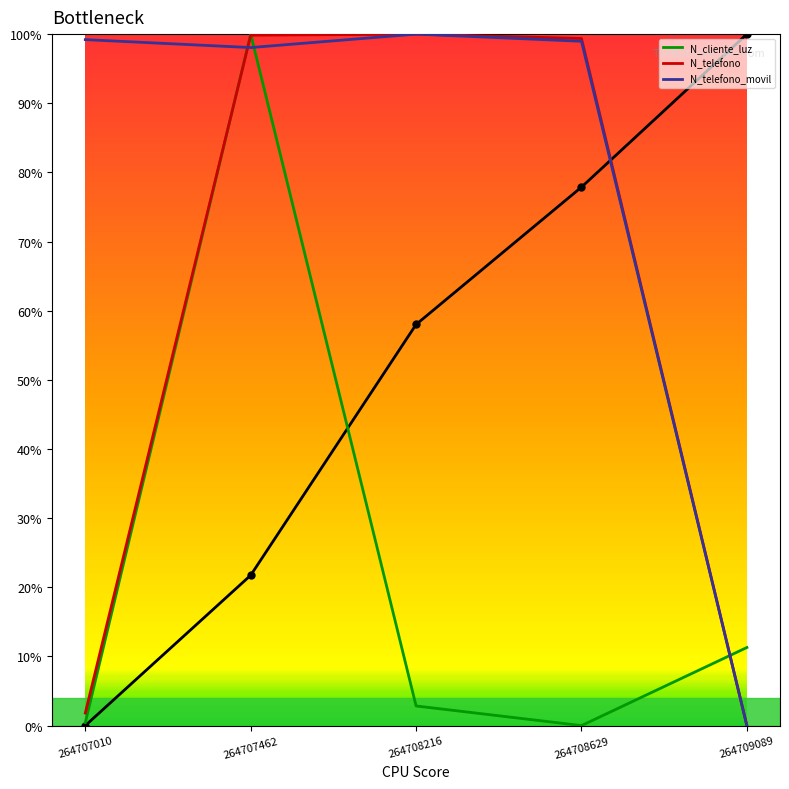

Where do N_telefono_movil and N_cliente_luz first cross each other?

264707010 and 264707462